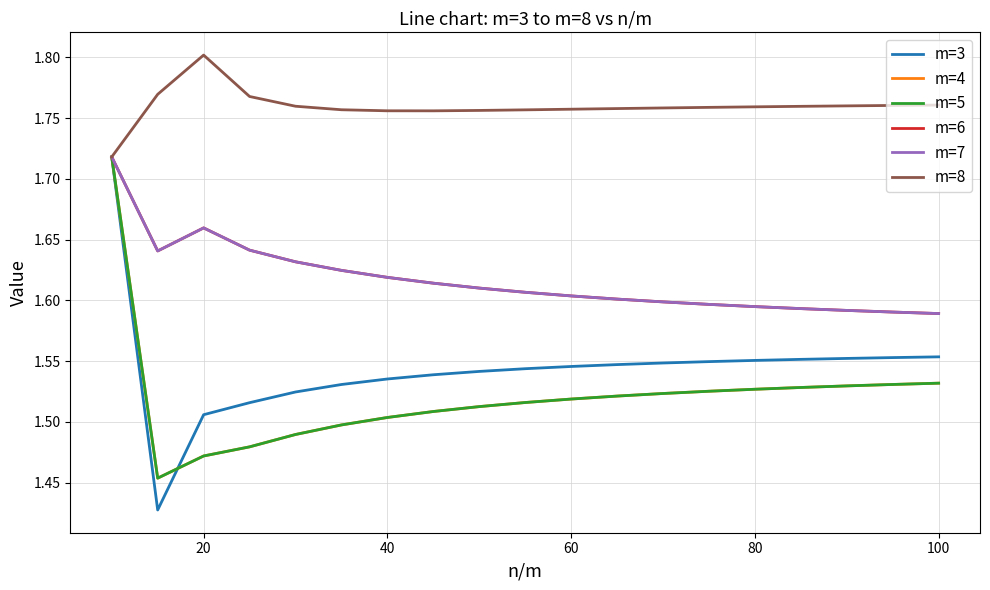

Is this an area chart (filled region under the line)?

No